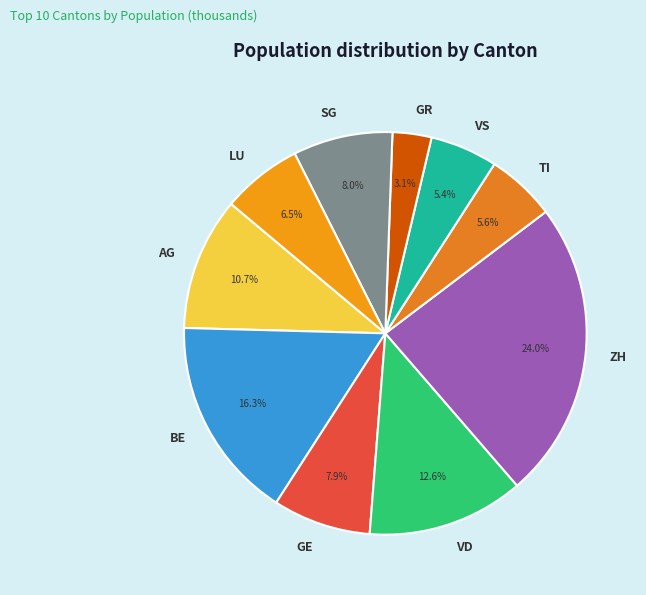

Does GR account for over 50% of the chart?

No